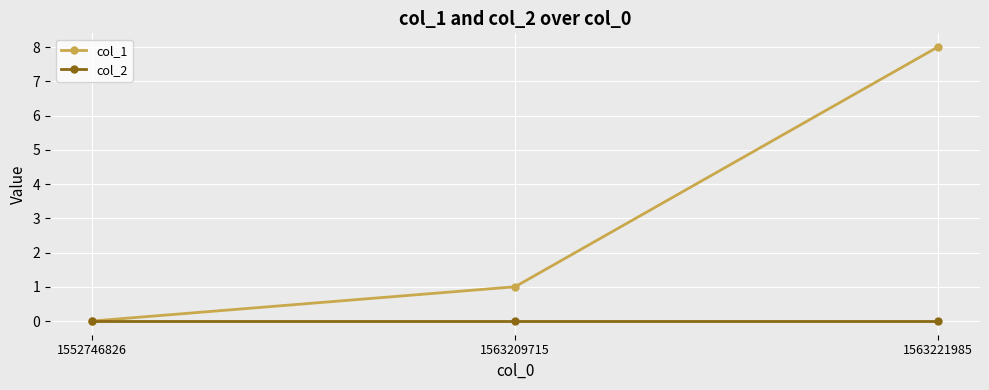

Count the number of data series in this chart.

2